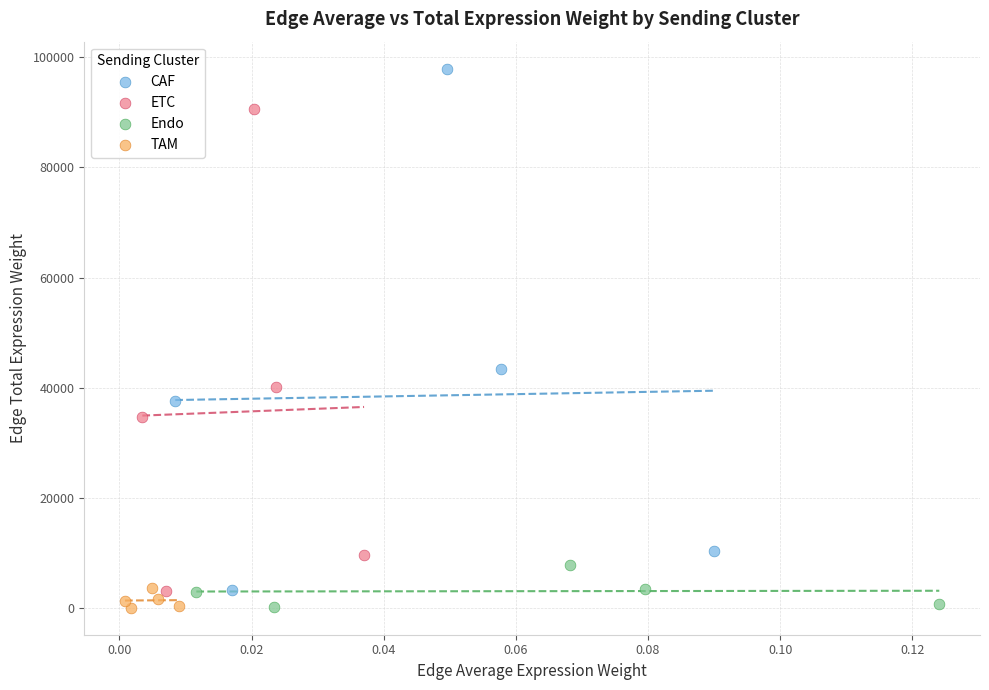

Which series has the widest spread of Y values?

CAF